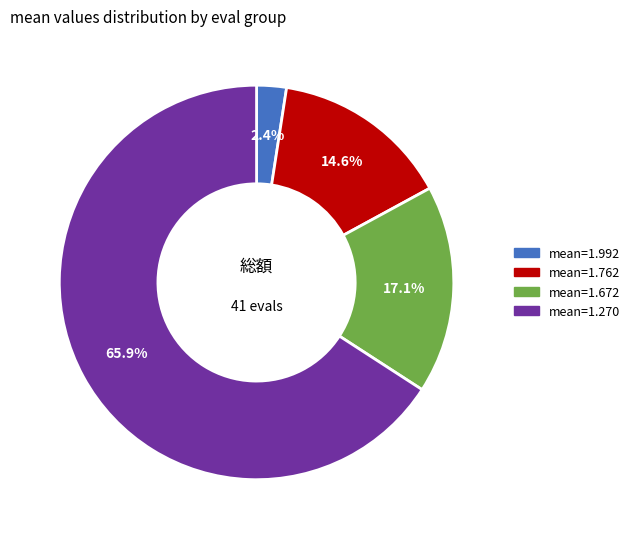

Count the number of slices in the pie.

4